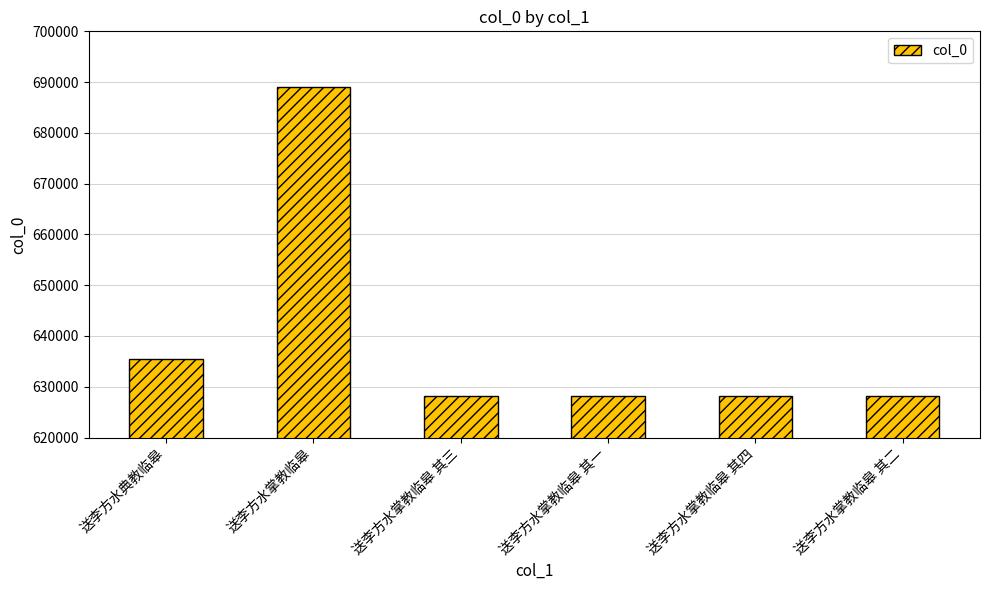

What value does the data have at 送李方水掌教临皋 其四, to the nearest 50?

628250